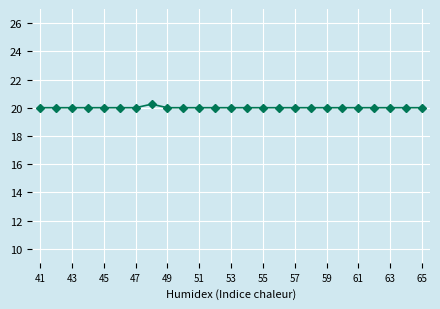

How many data points does each series have?

25